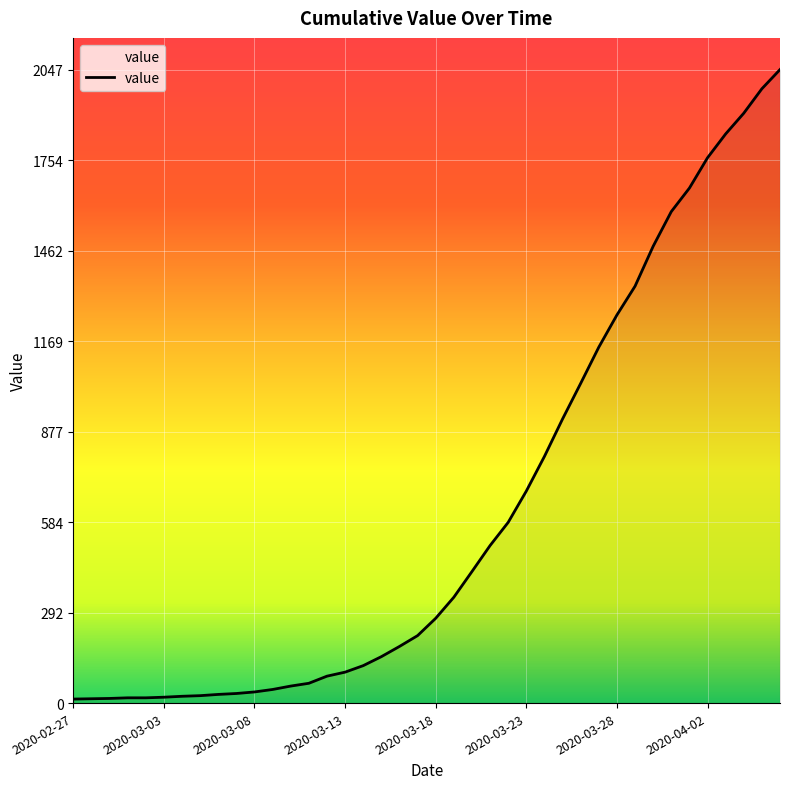

What is the difference between the maximum and minimum values?

2034